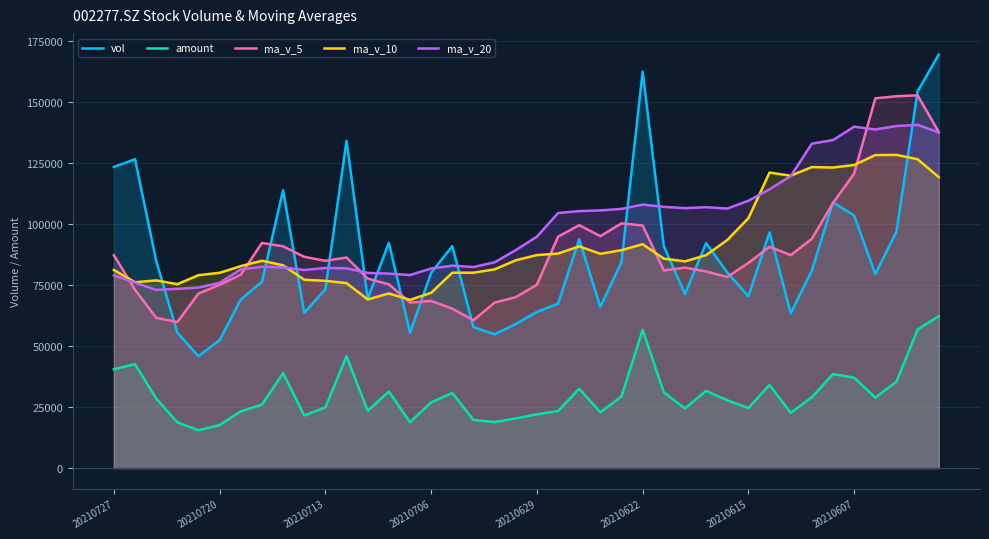

Between 26 and 32, which series saw the biggest shift?

ma_v_10